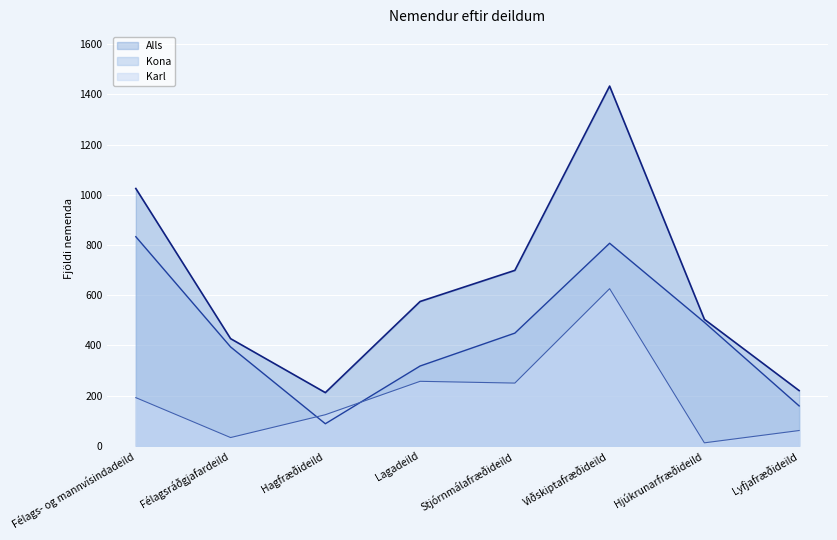

List the series in order of their overall mean, highest first.

Alls, Kona, Karl